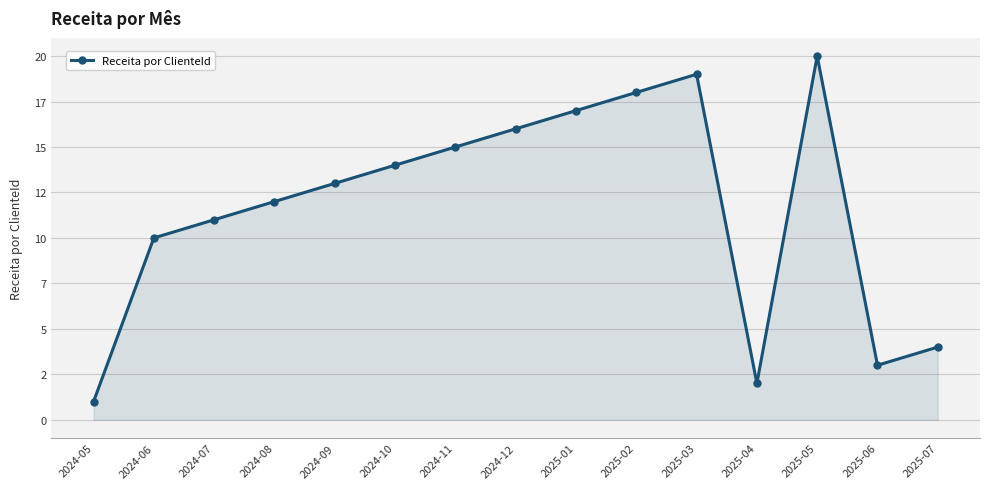

Does the chart have visible grid lines?

Yes